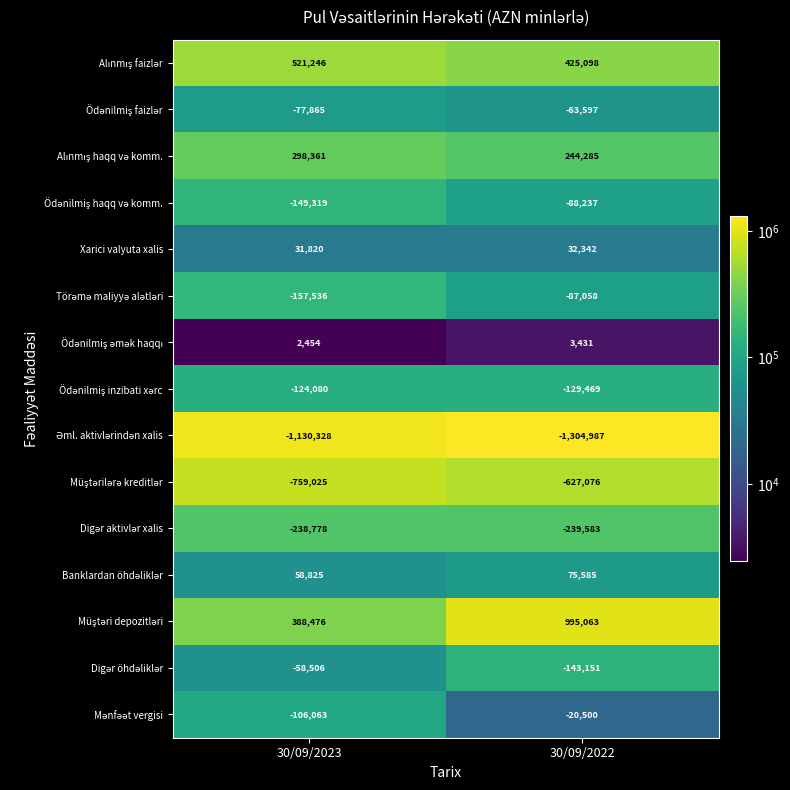

What is the total value across all series at 30/09/2022?

-927854